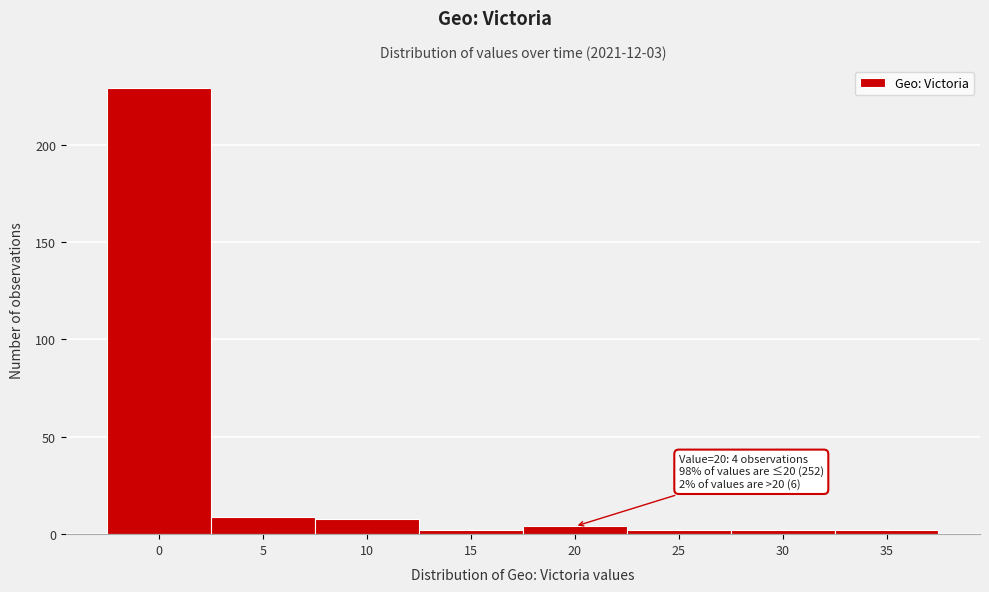

Reading right to left, what are all the values shown in this chart?

2	2	2	4	2	8	9	229